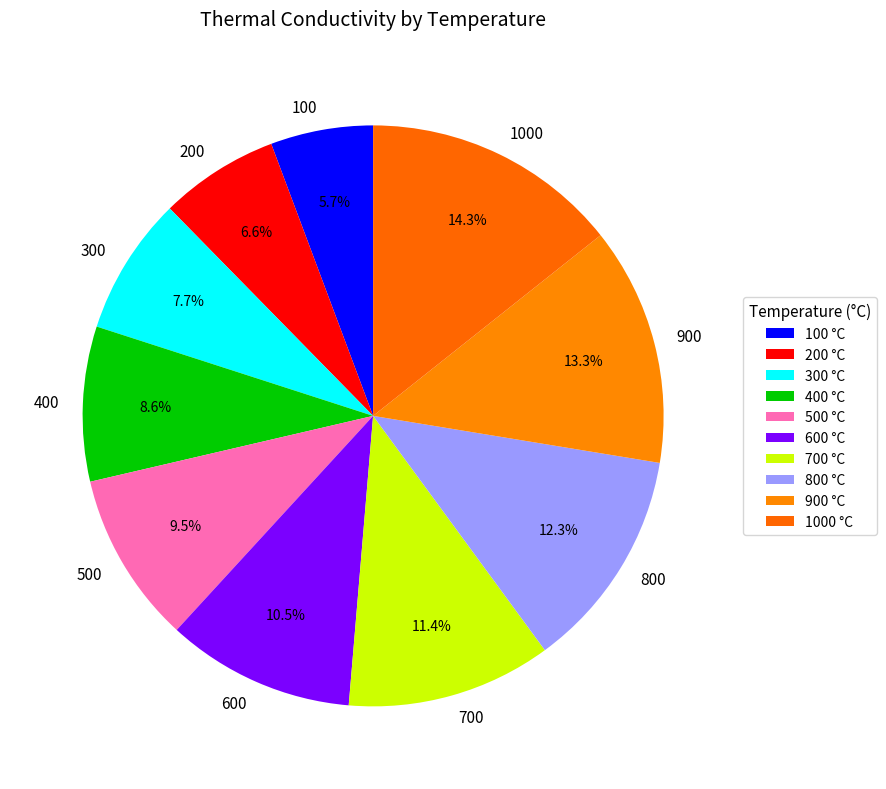

What portion of the pie excludes 300?

92.3%